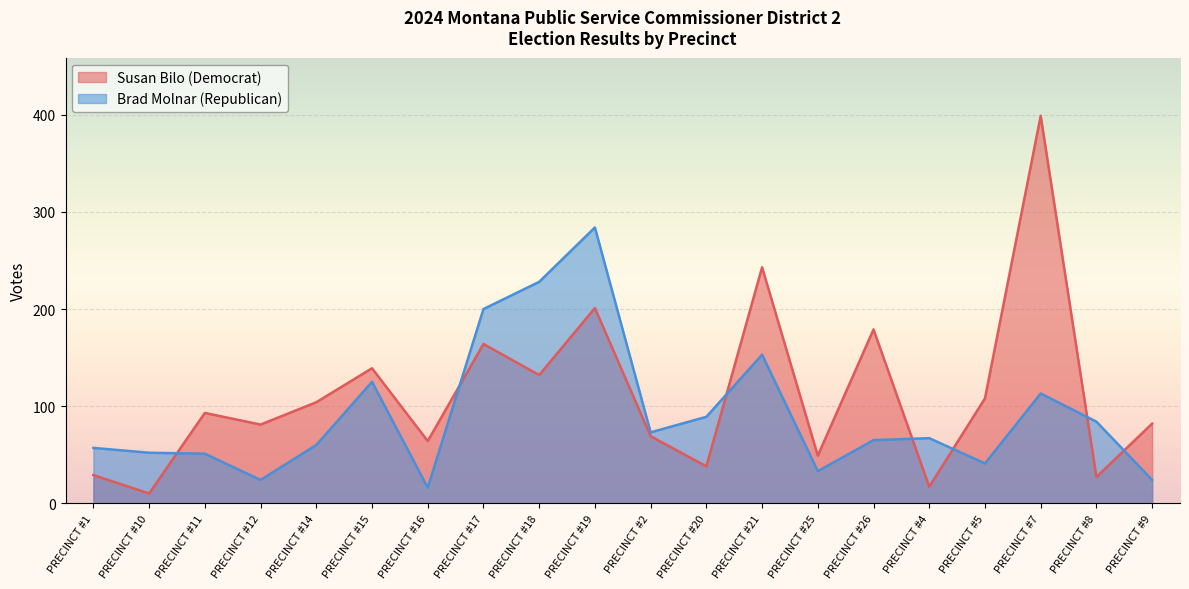

Is it true that Susan Bilo (Democrat) equals 177 at PRECINCT #14?

False